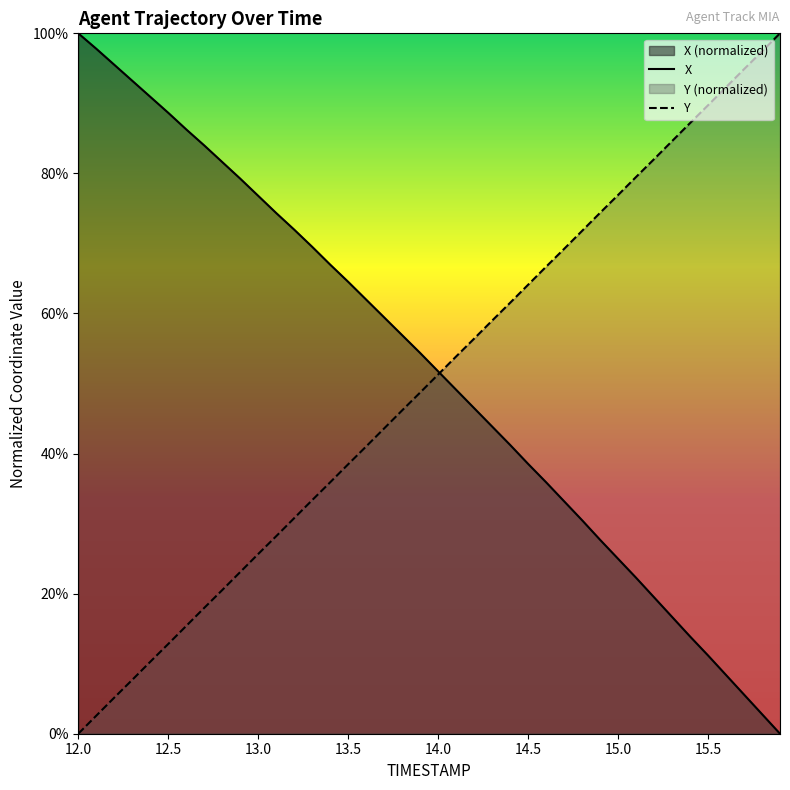

The value of X at 12.8 is 0.8. True or false?

True